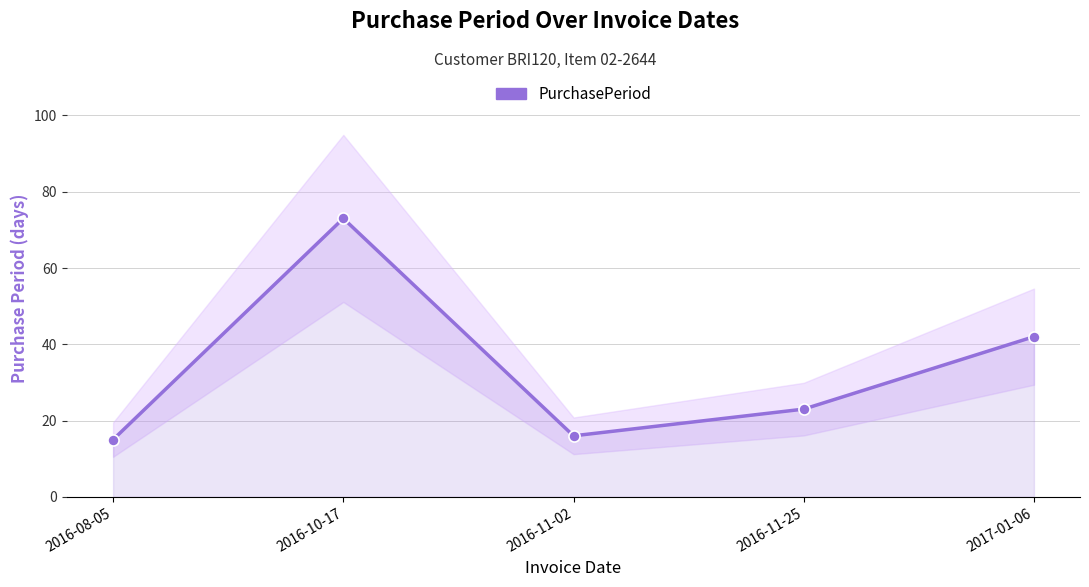

What is the difference between the second highest and second lowest values?

26